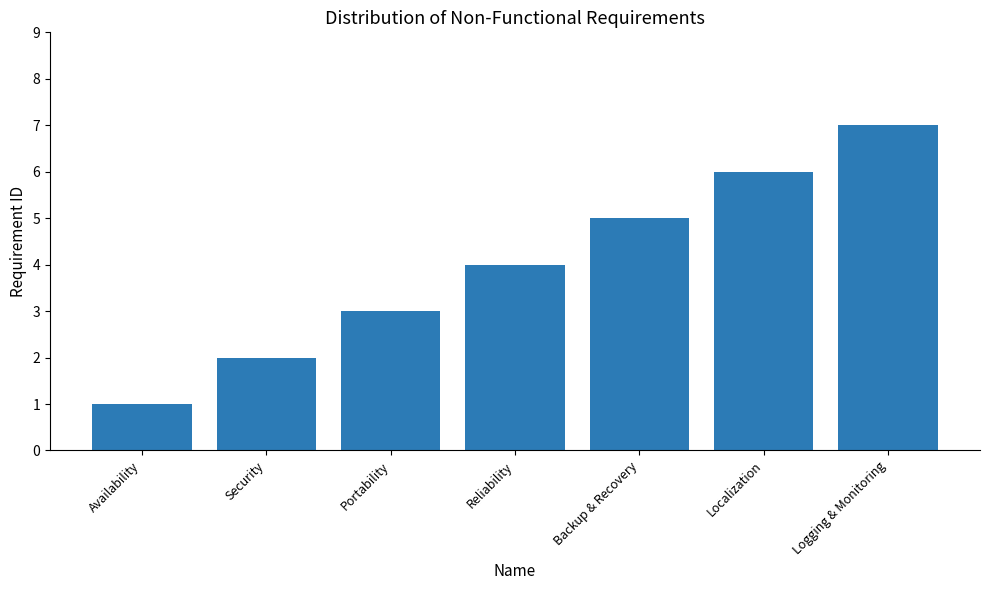

What is the sum of all values?

28